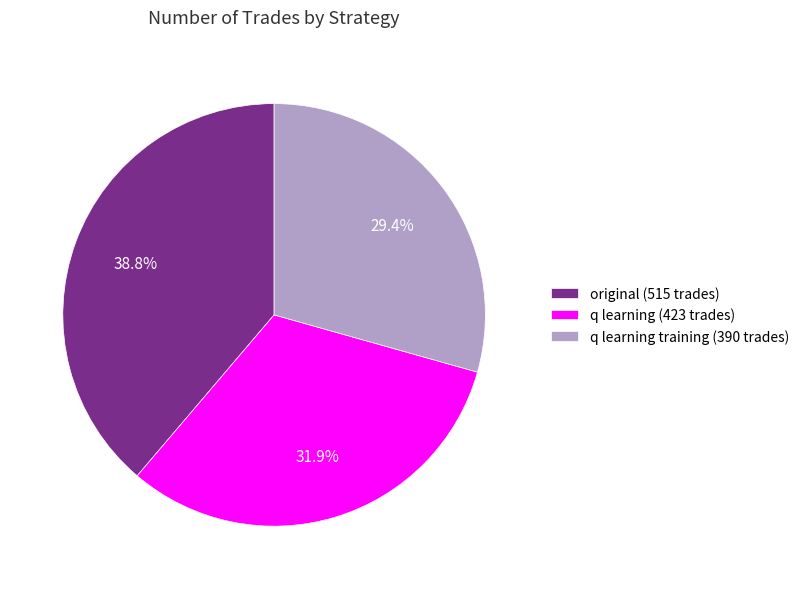

Is q learning (423 trades) the majority of the pie?

No